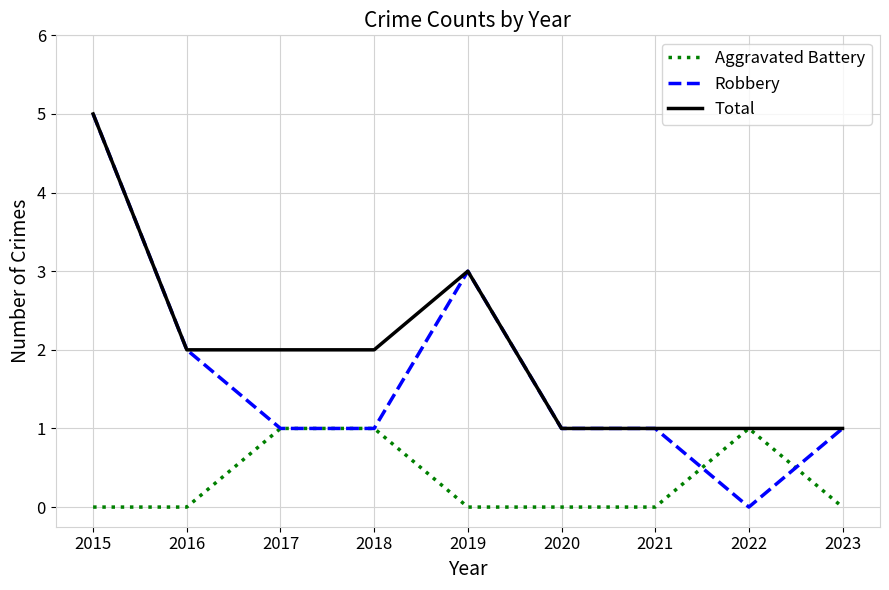

At which label is Total closest to 3?

2019